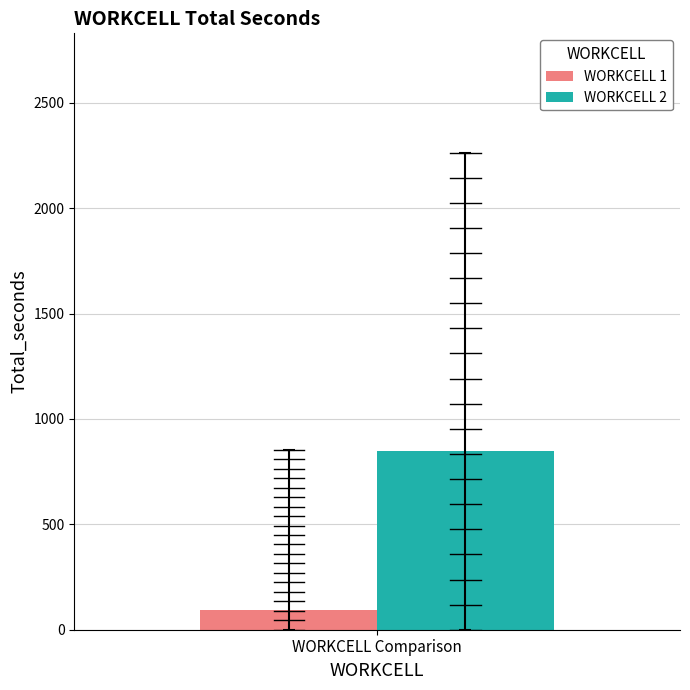

Read the WORKCELL 2 value at WORKCELL Comparison.

846.0